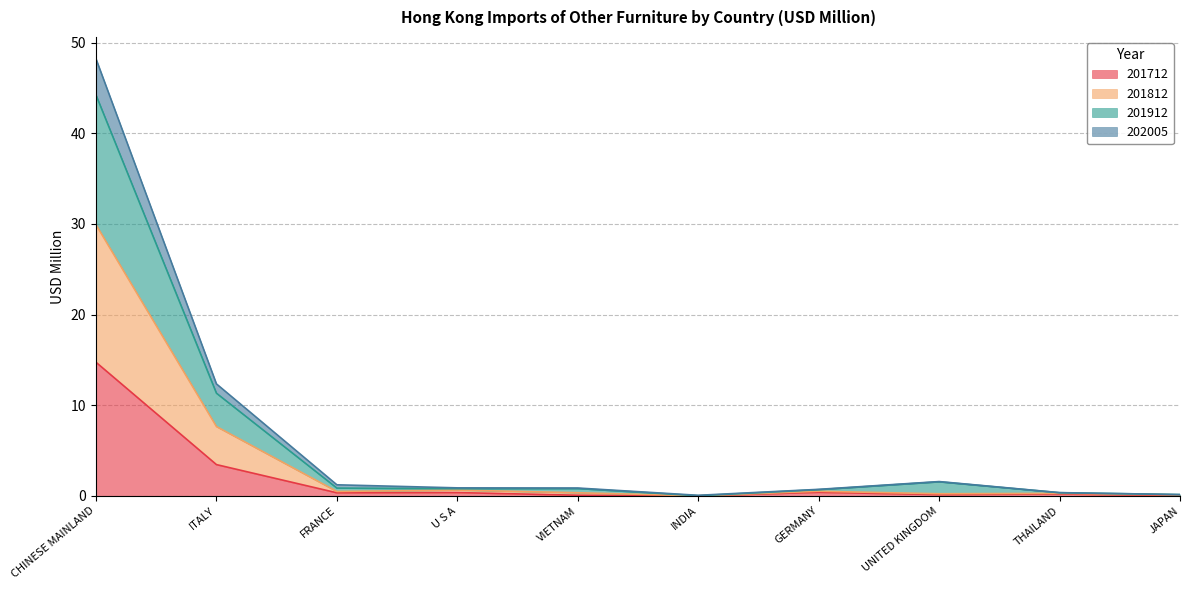

Is it true that 202005 equals 0.4 at GERMANY?

False